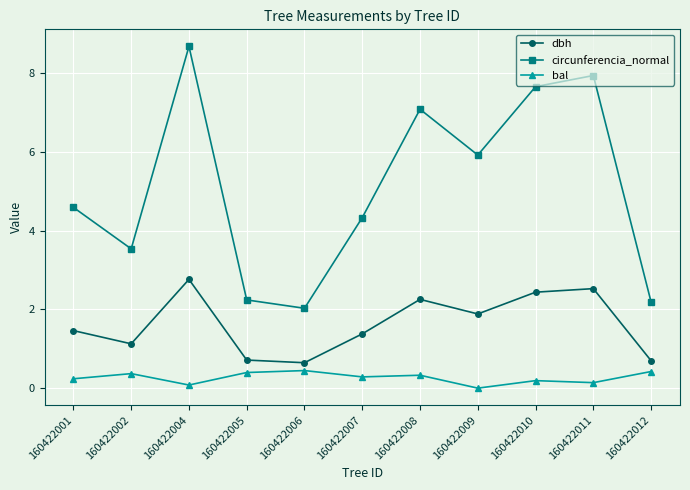

What is the sum of the circunferencia_normal values at 160422005 and 160422008?

9.3